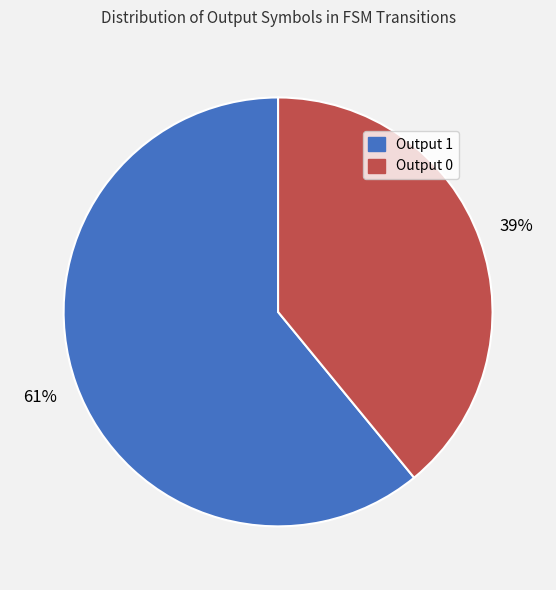

The Output 0 slice represents 39% of the pie. True or false?

True